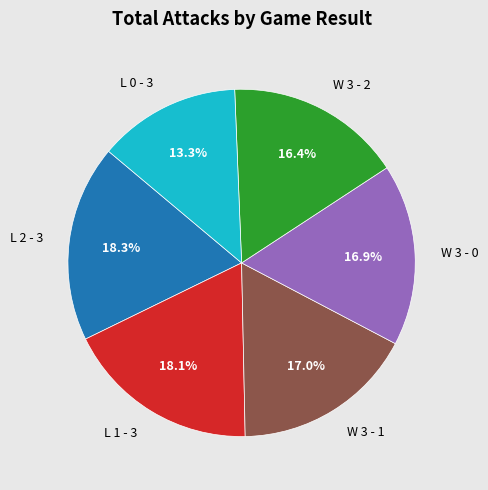

Count the number of slices in the pie.

6